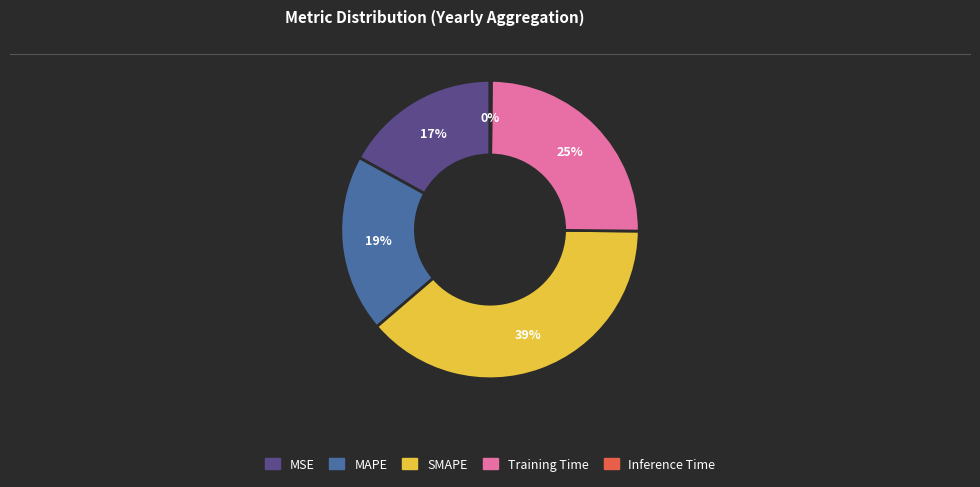

What percentage is the Training Time slice, to the nearest percent?

25%